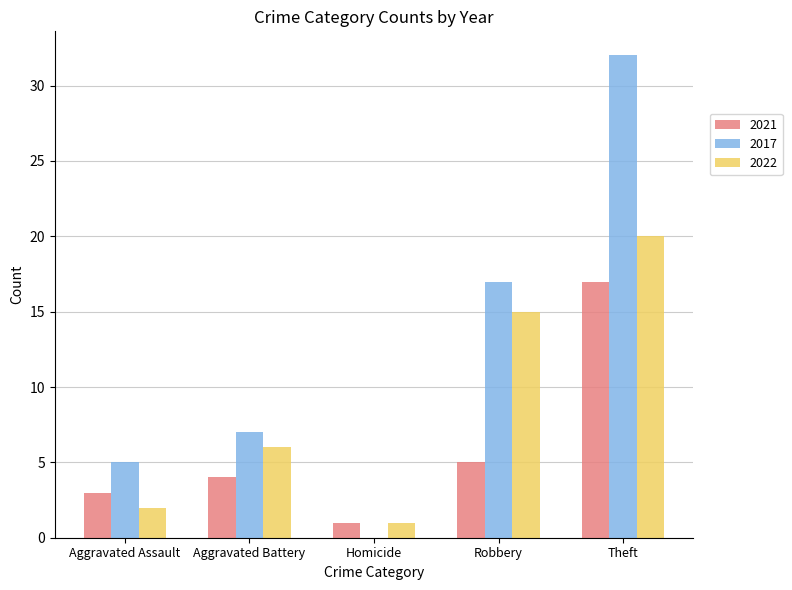

What are all the series names shown in the legend?

2021, 2017, 2022